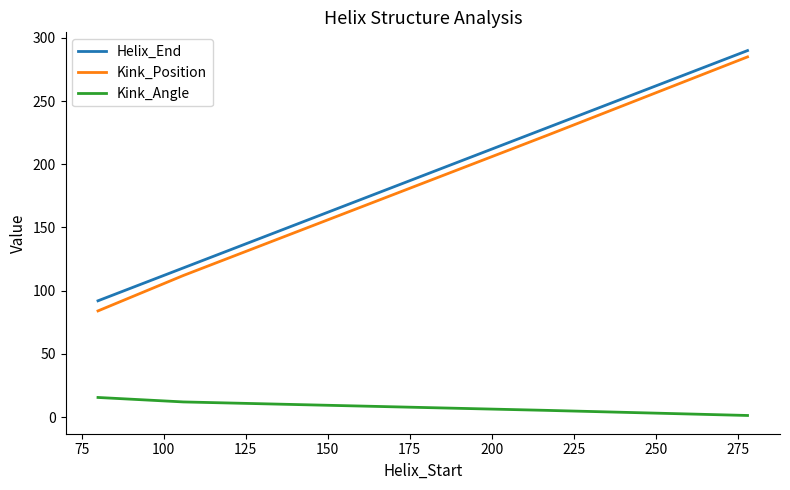

True or false: Kink_Position has more than 1 points higher than both neighbors.

False